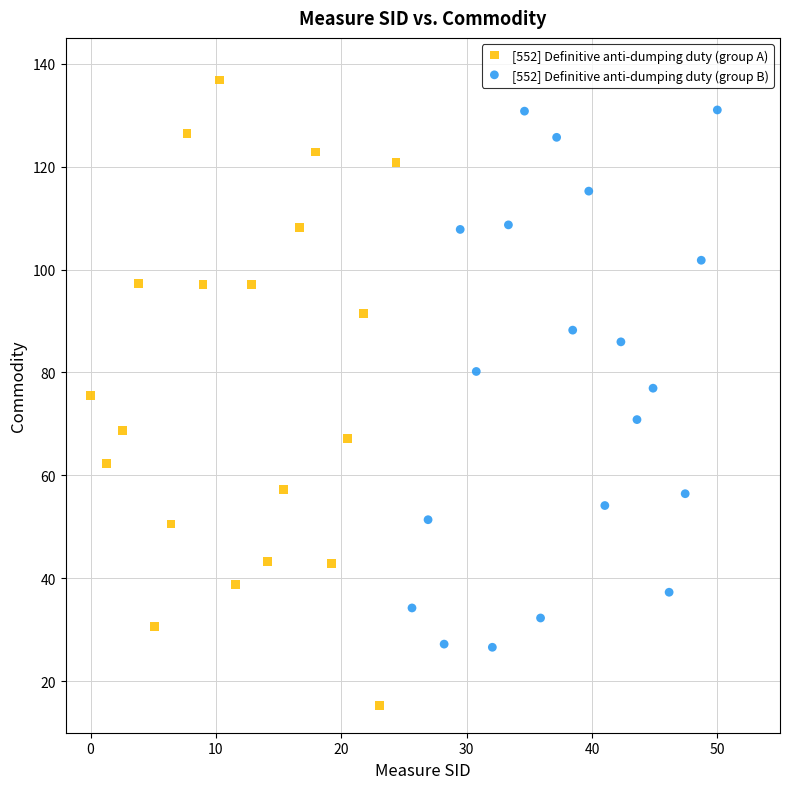

Which series reaches the minimum Y coordinate?

[552] Definitive anti-dumping duty (group A)